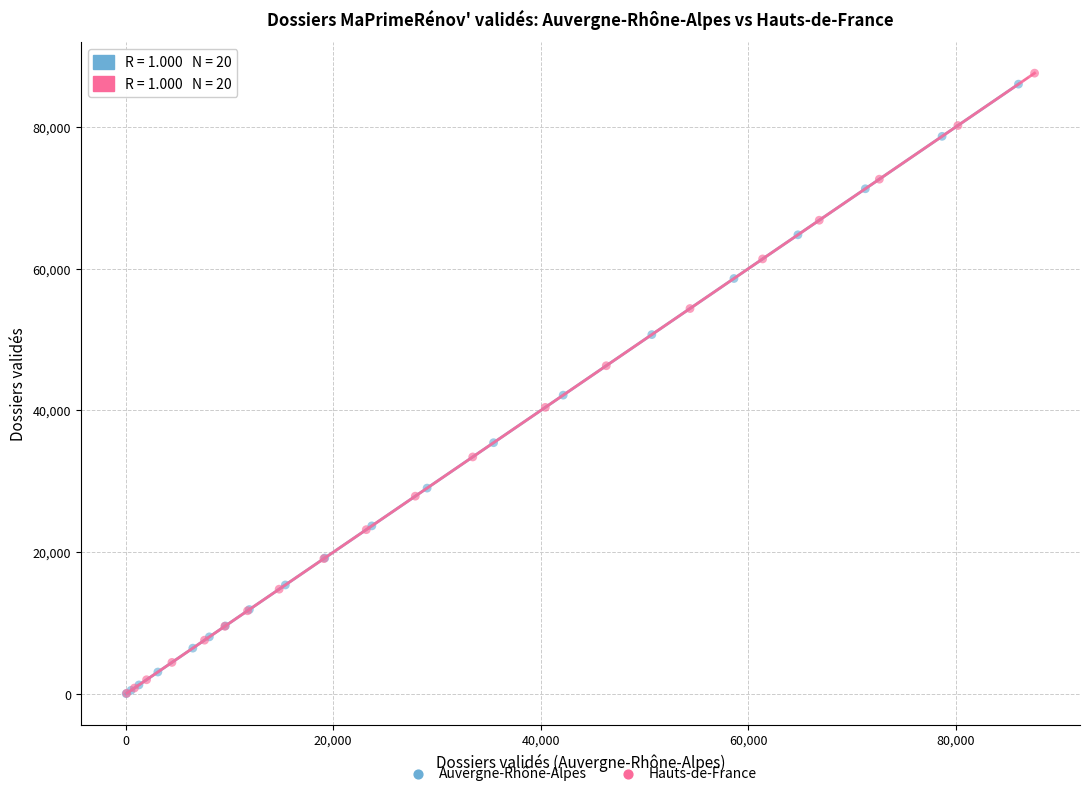

Which series has the largest Y range (max minus min)?

Hauts-de-France